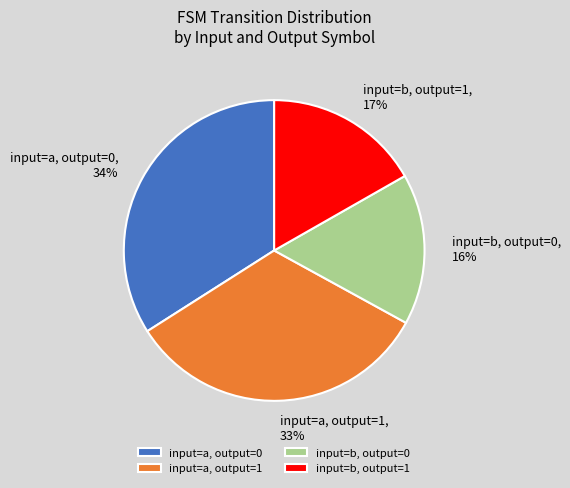

Which slice is the largest?

input=a, output=0